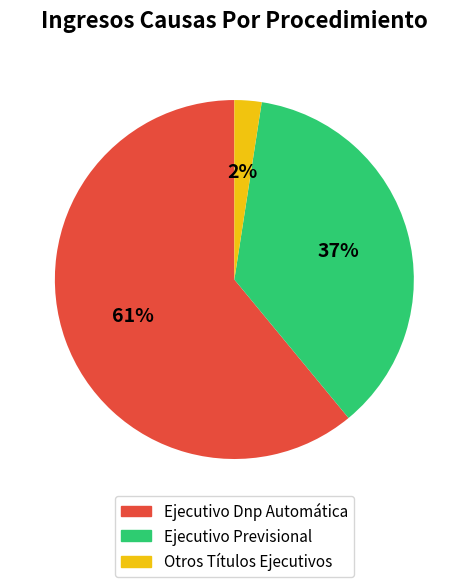

To the nearest percent, what percentage of the pie is Ejecutivo Dnp Automática?

61%